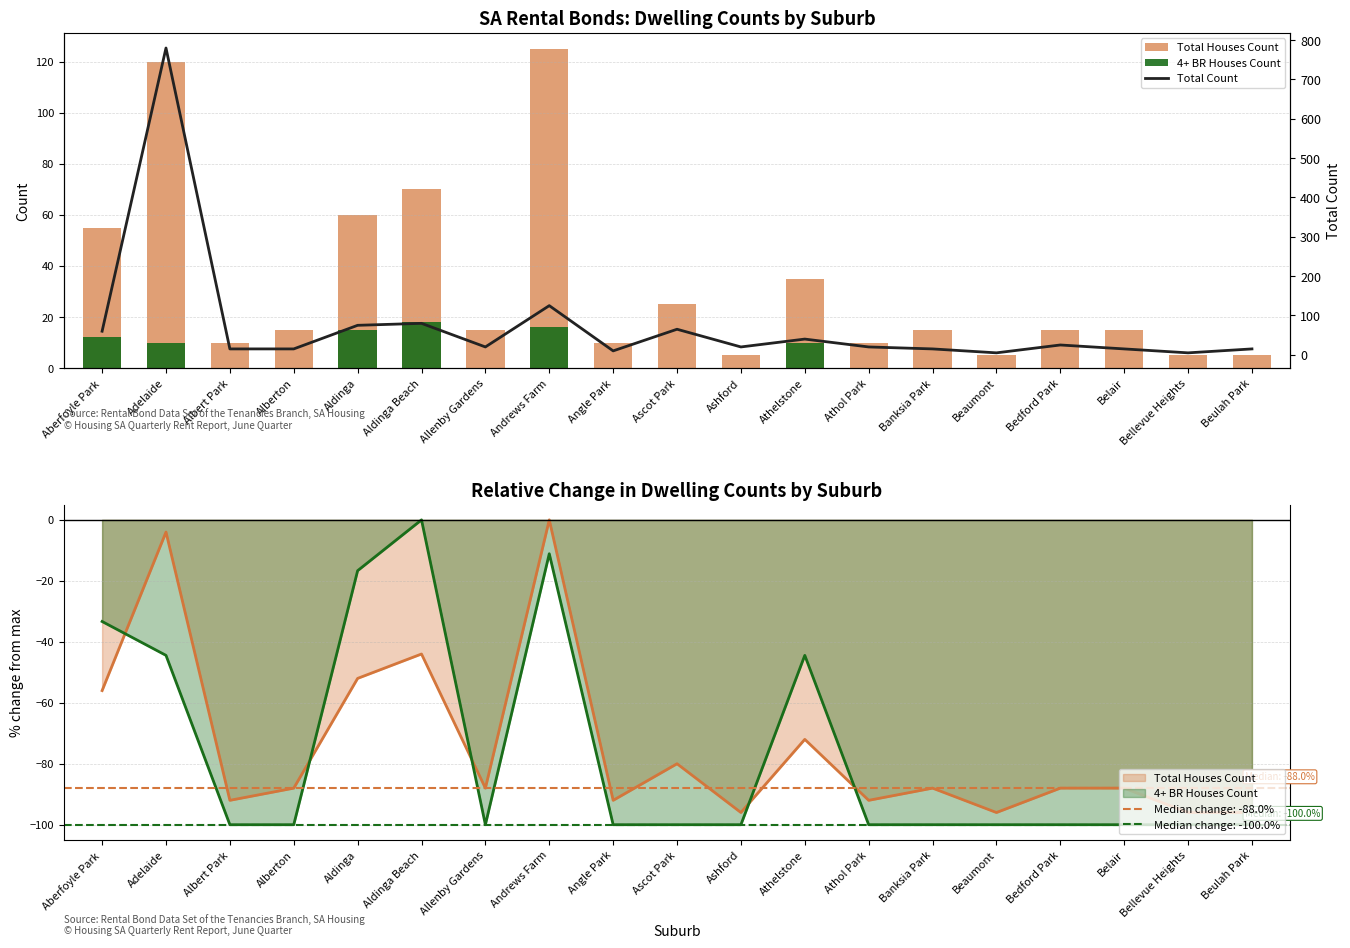

What is the difference between the highest and lowest values at Angle Park?

10